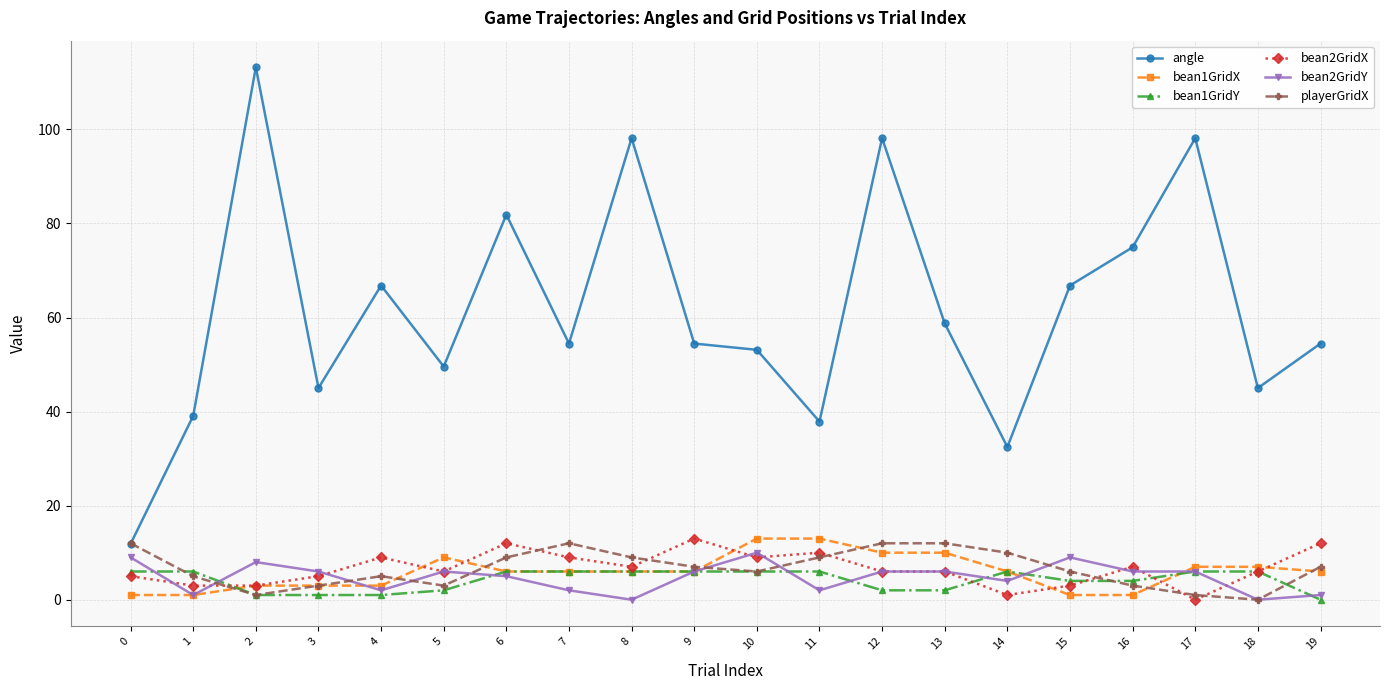

True or false: bean2GridY and bean1GridY intersect in this chart.

True